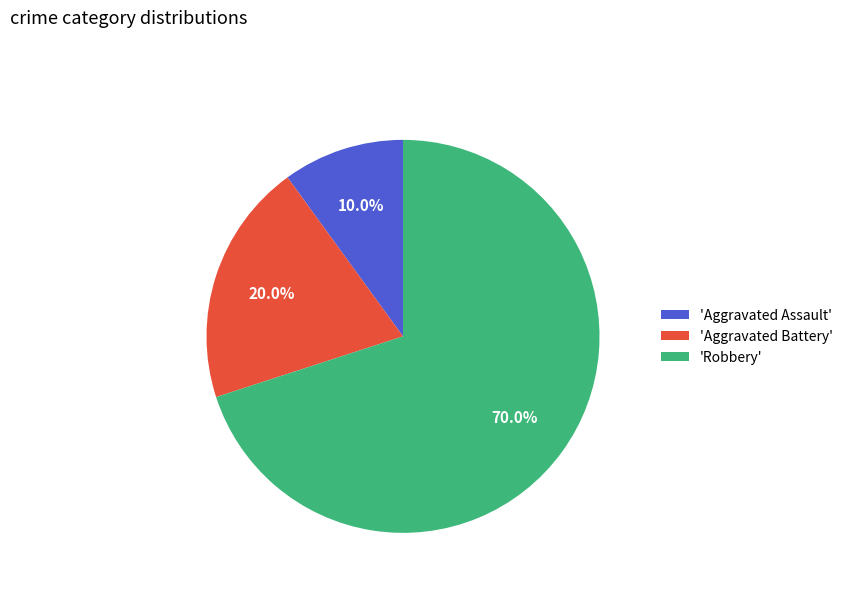

Which category has the biggest portion of the pie?

'Robbery'